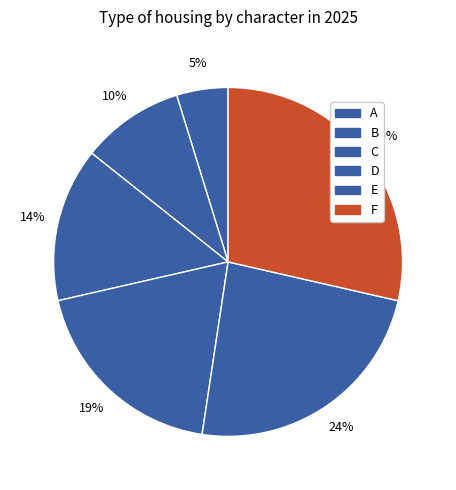

How many slices are in this pie chart?

6